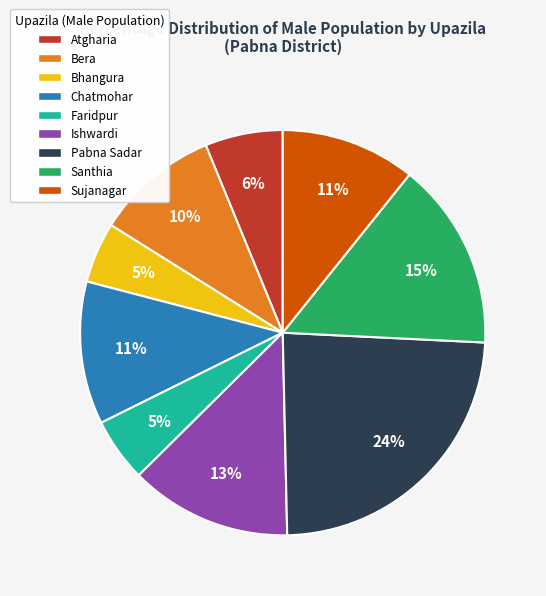

How many slices are in this pie chart?

9